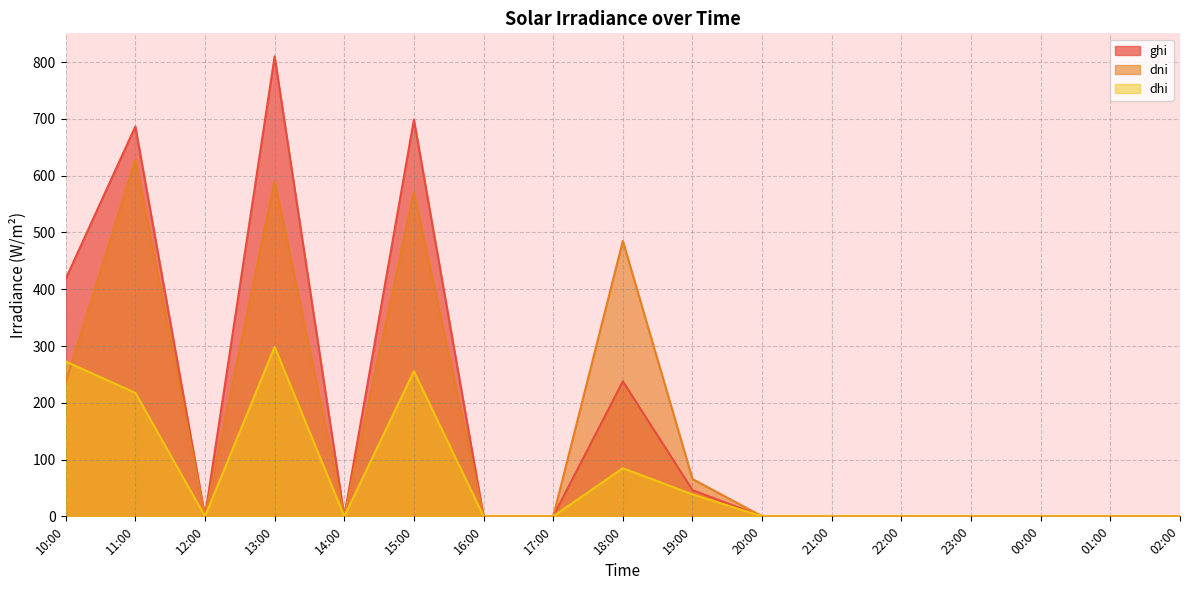

Where is the first local minimum for dhi?

12:00